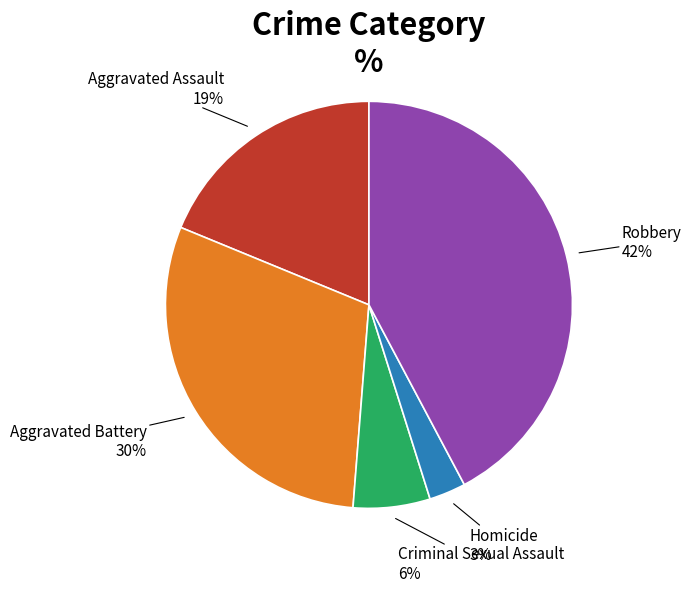

Approximately how many times larger is the value at Criminal Sexual Assault compared to Aggravated Battery?

0.2